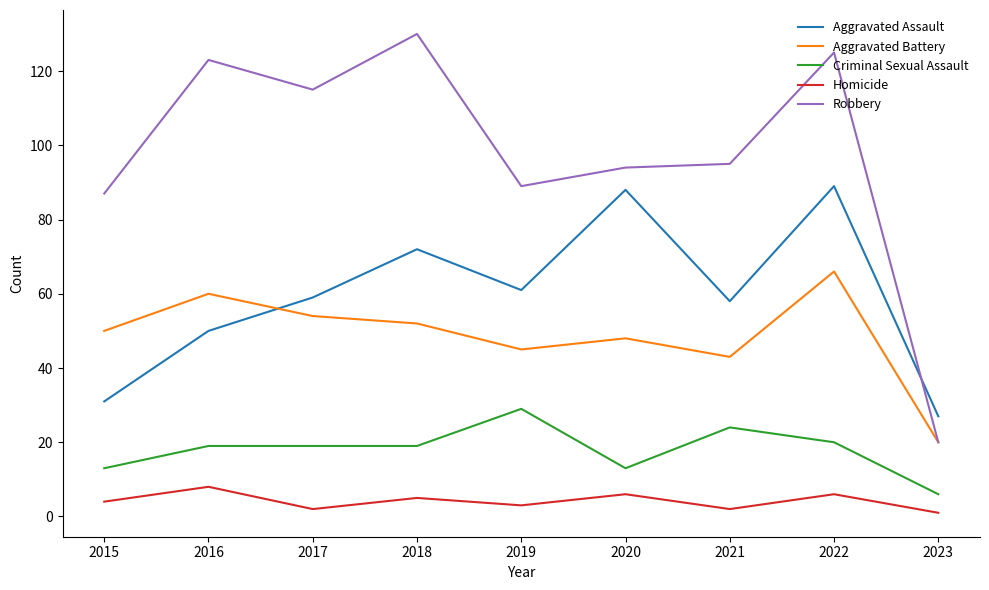

At which category is the sum across all series the highest?

2022